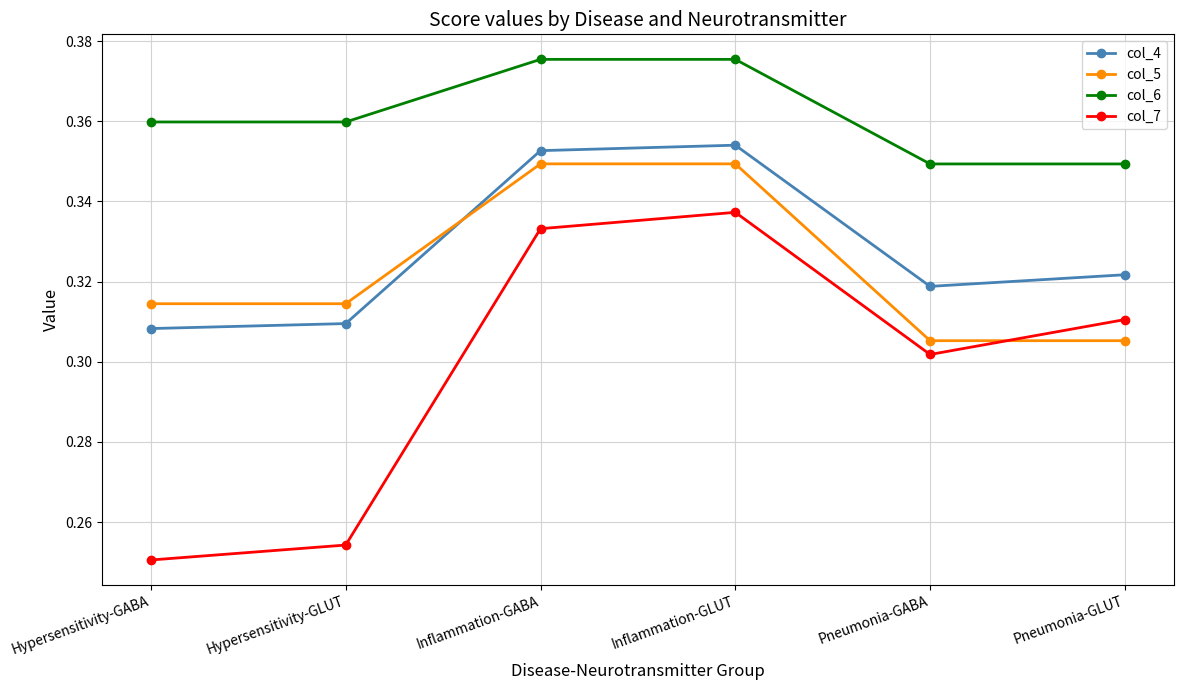

Between Hypersensitivity-GABA and Inflammation-GLUT, which series saw the biggest shift?

col_7